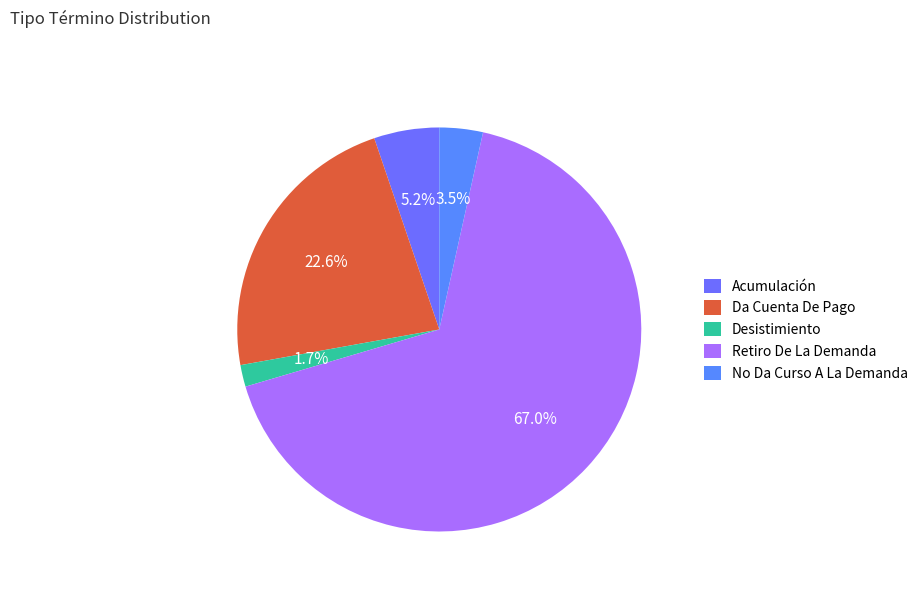

What percentage is the Acumulación slice, to the nearest percent?

5%